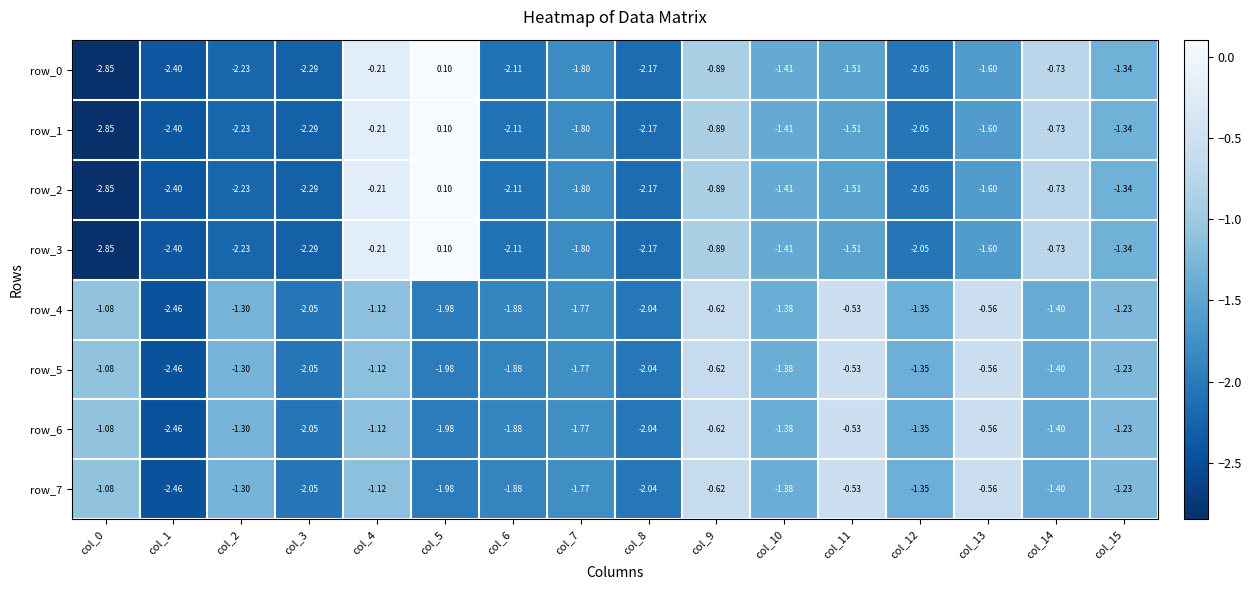

What is the difference between the second highest and minimum values in the row_5 series?

1.9